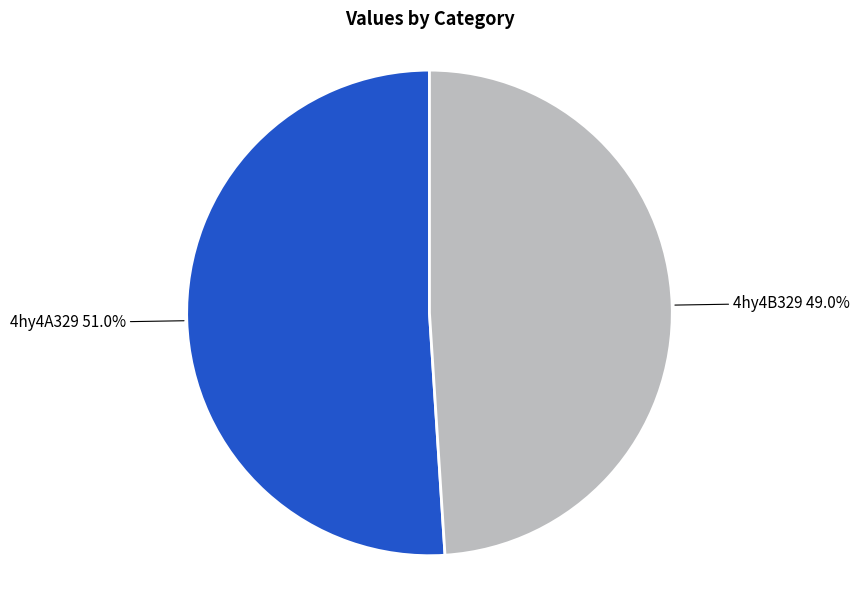

Do 4hy4B329 and 4hy4A329 together represent more than half of the pie?

Yes